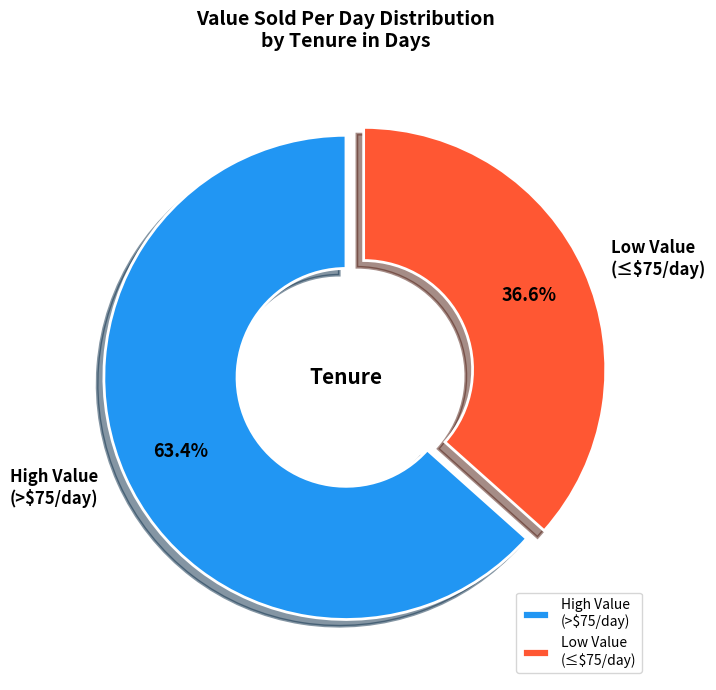

How much of the chart is everything except High Value (>$75/day)?

36.6%